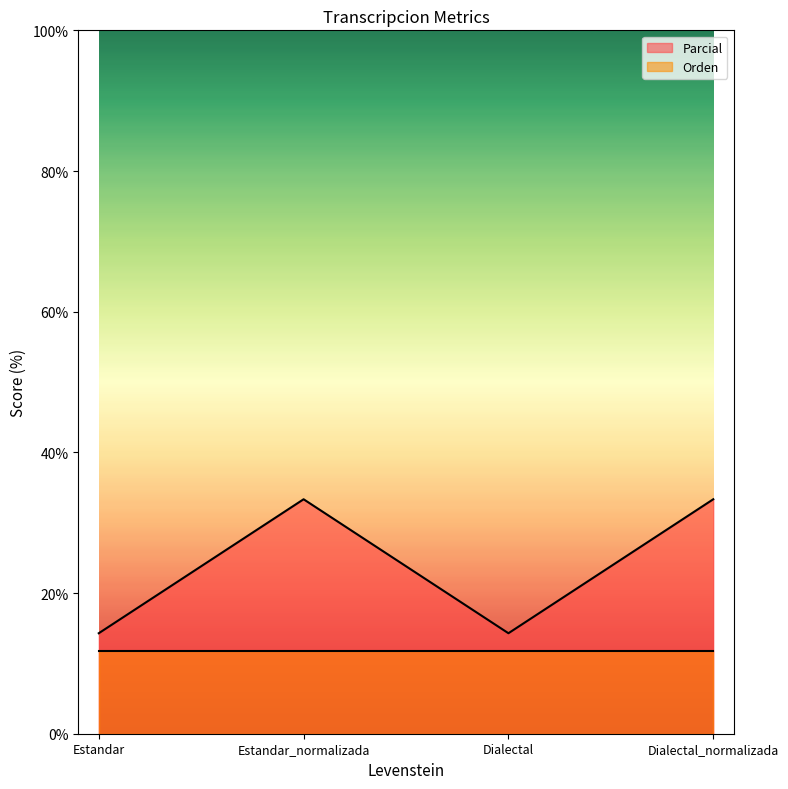

What is the greatest value displayed?

33.3